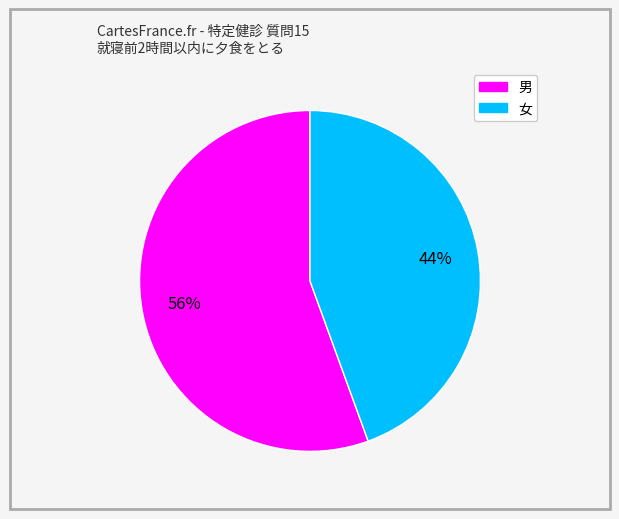

Is there any slice that represents more than half of the pie?

Yes